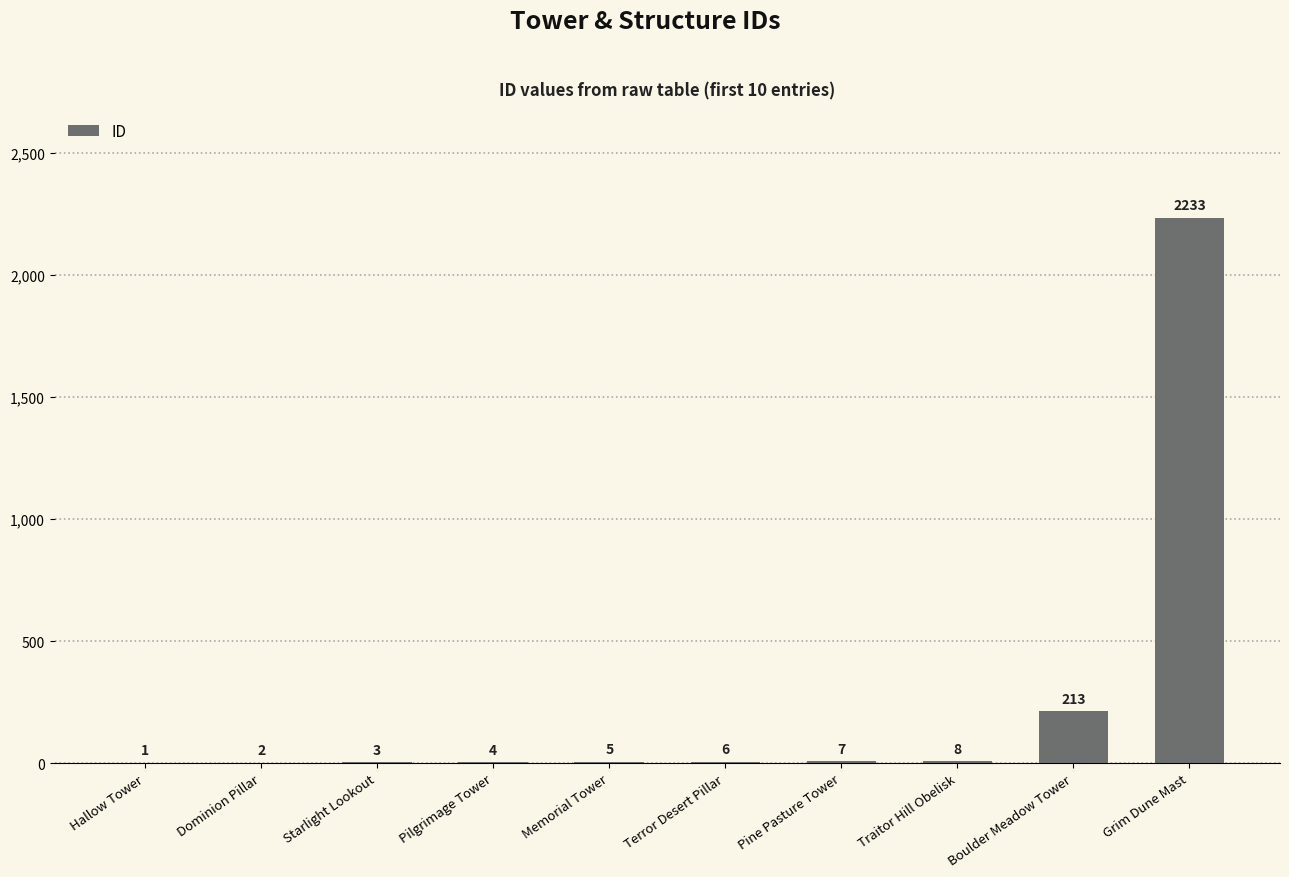

What is the change in value from Memorial Tower to Terror Desert Pillar?

+1